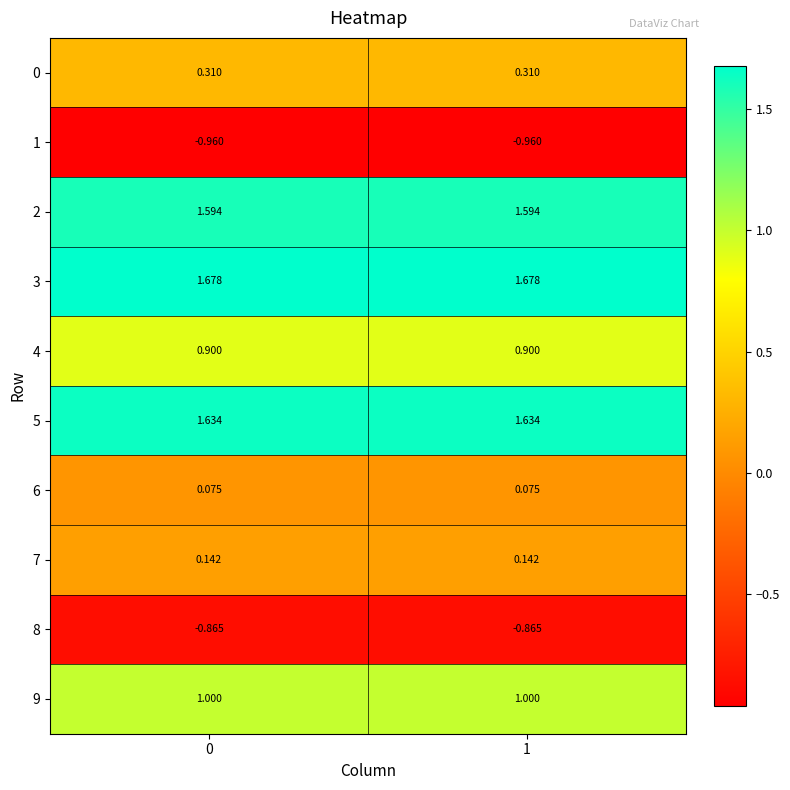

Is the value of 8 at 1 greater than the value of 7 at 0?

No